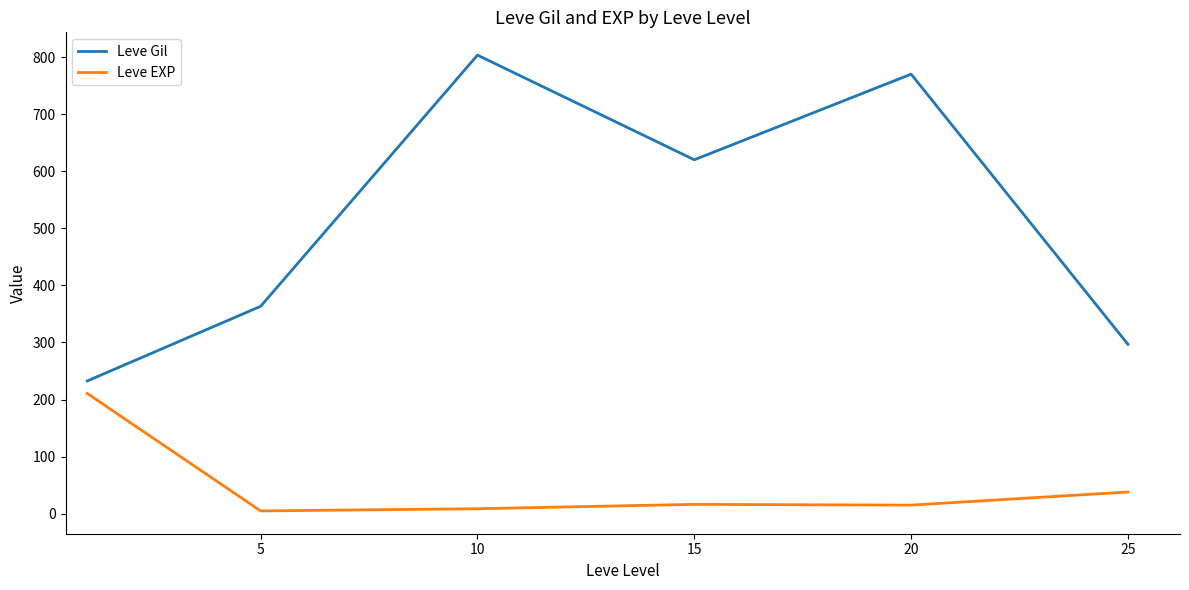

What is the difference between the maximum and minimum values in the Leve Gil series?

570.8